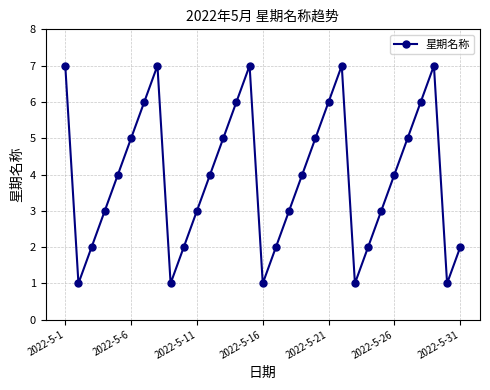

Count the number of categories in the chart.

31